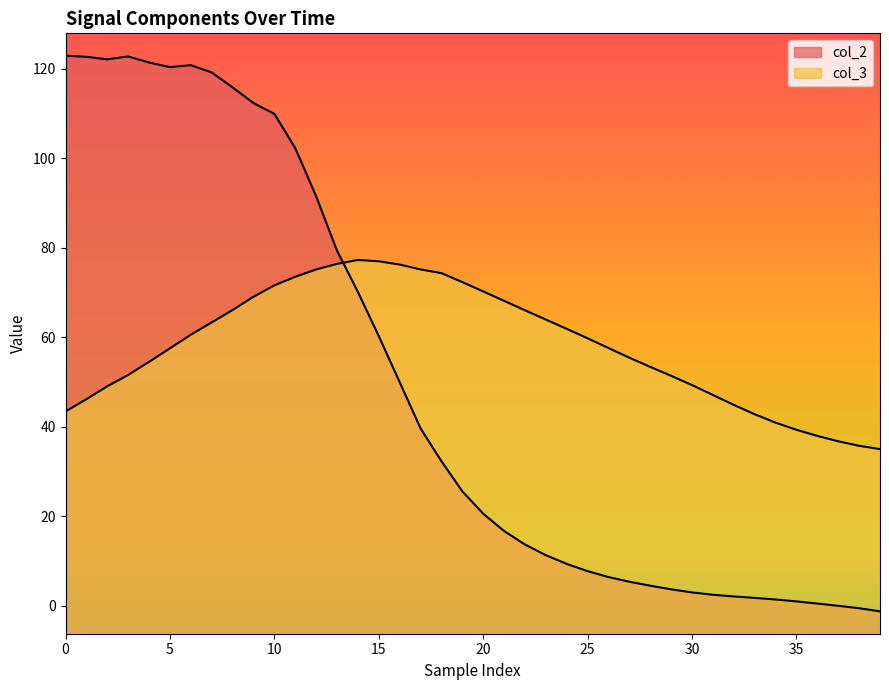

Reading right to left, transcribe all the data shown in this chart.

col_2: -1.3	-0.6	-0.1	0.4	0.9	1.4	1.7	2.0	2.4	2.9	3.6	4.4	5.3	6.4	7.7	9.3	11.3	13.6	16.7	20.5	25.5	32.3	39.6	49.9	60.2	70.1	79.3	91.5	102.2	109.9	112.3	115.8	119.2	120.8	120.3	121.4	122.7	122.1	122.6	122.9
col_3: 35.0	35.7	36.7	37.9	39.3	40.9	42.8	44.8	47.1	49.3	51.3	53.3	55.4	57.6	59.7	61.8	63.9	66.0	68.1	70.2	72.3	74.3	75.1	76.2	76.9	77.2	76.4	75.1	73.5	71.6	69.0	66.1	63.3	60.5	57.5	54.5	51.5	49.0	46.1	43.4